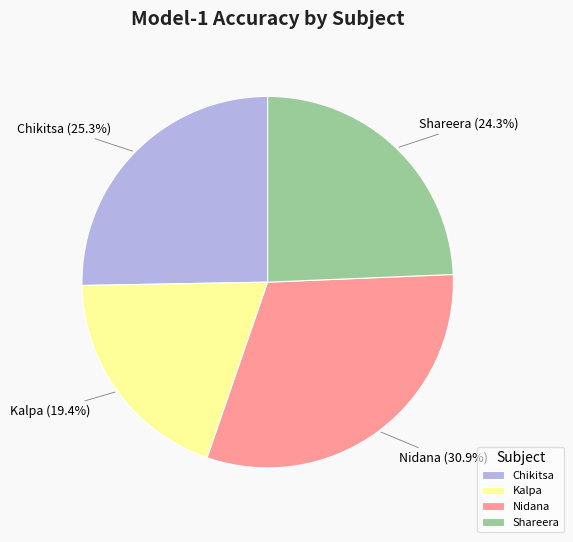

To the nearest percent, what is the average slice percentage?

25%